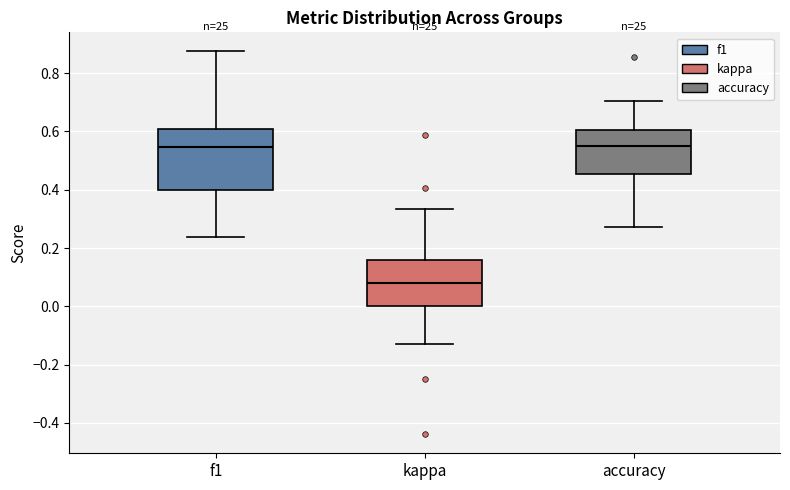

Comparing the boxes themselves (not the whiskers), which one is the tallest?

f1